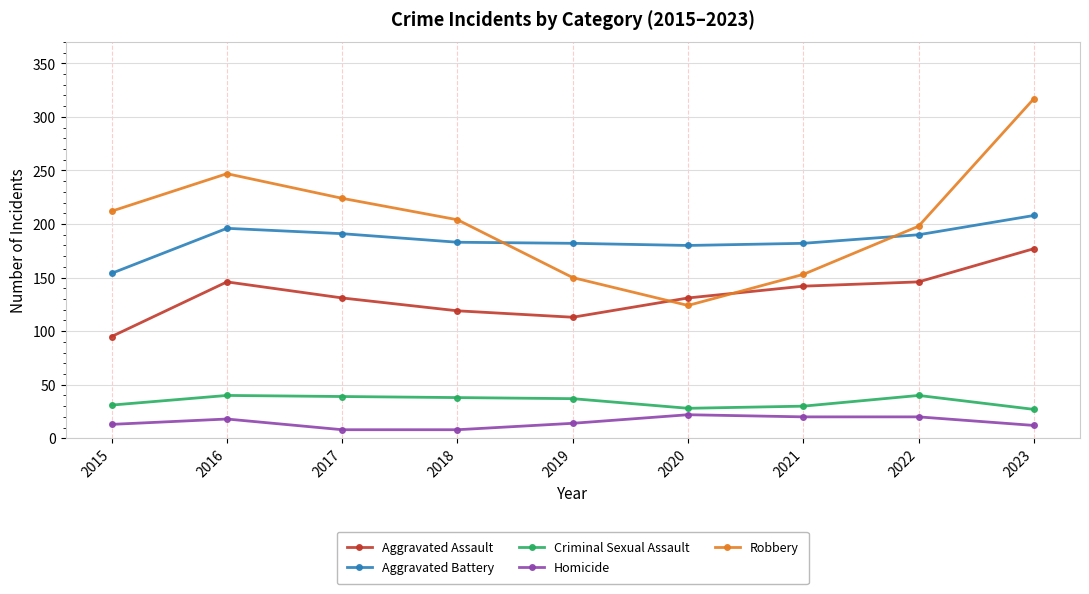

Which series has the largest total across all categories?

Robbery